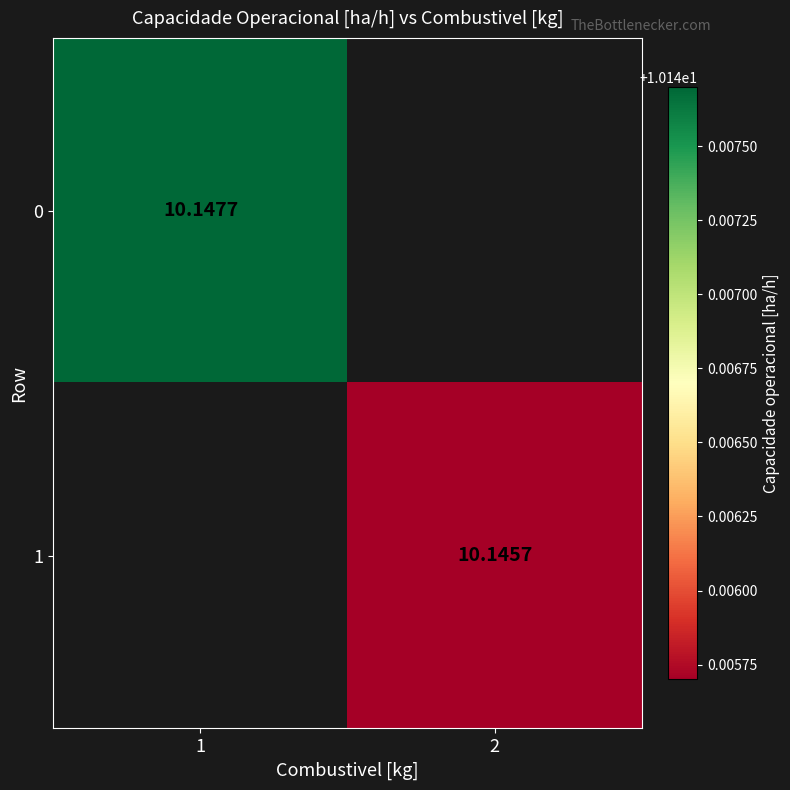

How many categories are shown in the chart?

2